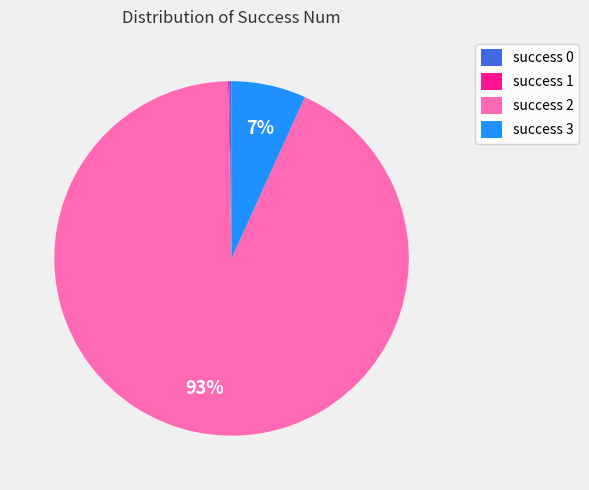

To the nearest percent, what portion does success 3 represent?

7%